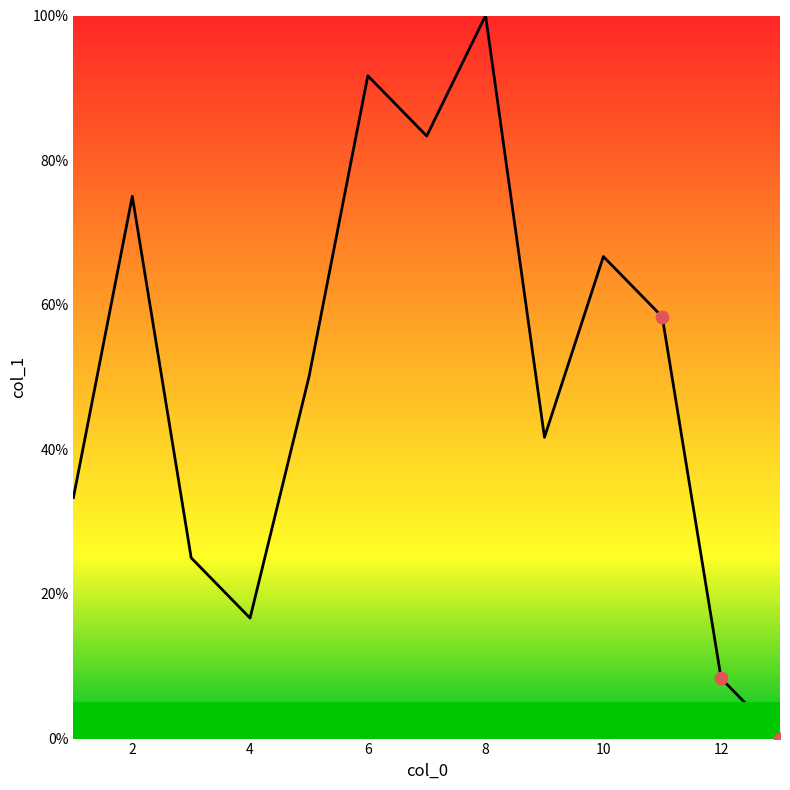

What is the difference between the maximum and minimum values?

100.0